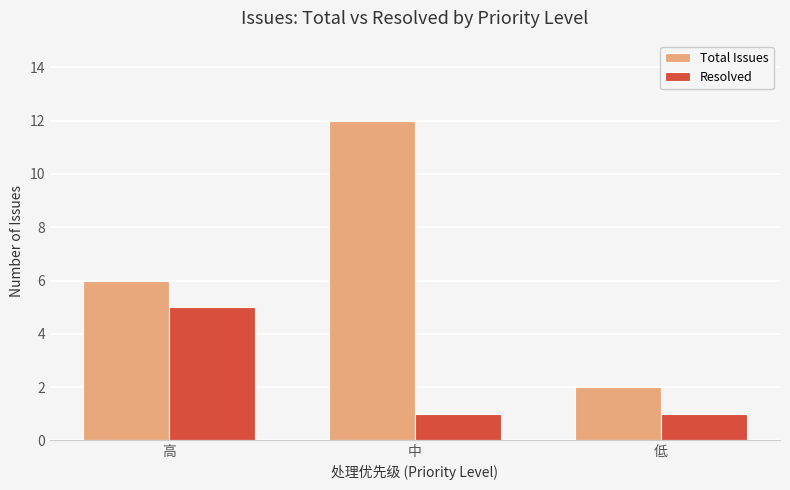

What is the sum of the Resolved values at 低 and 高?

6